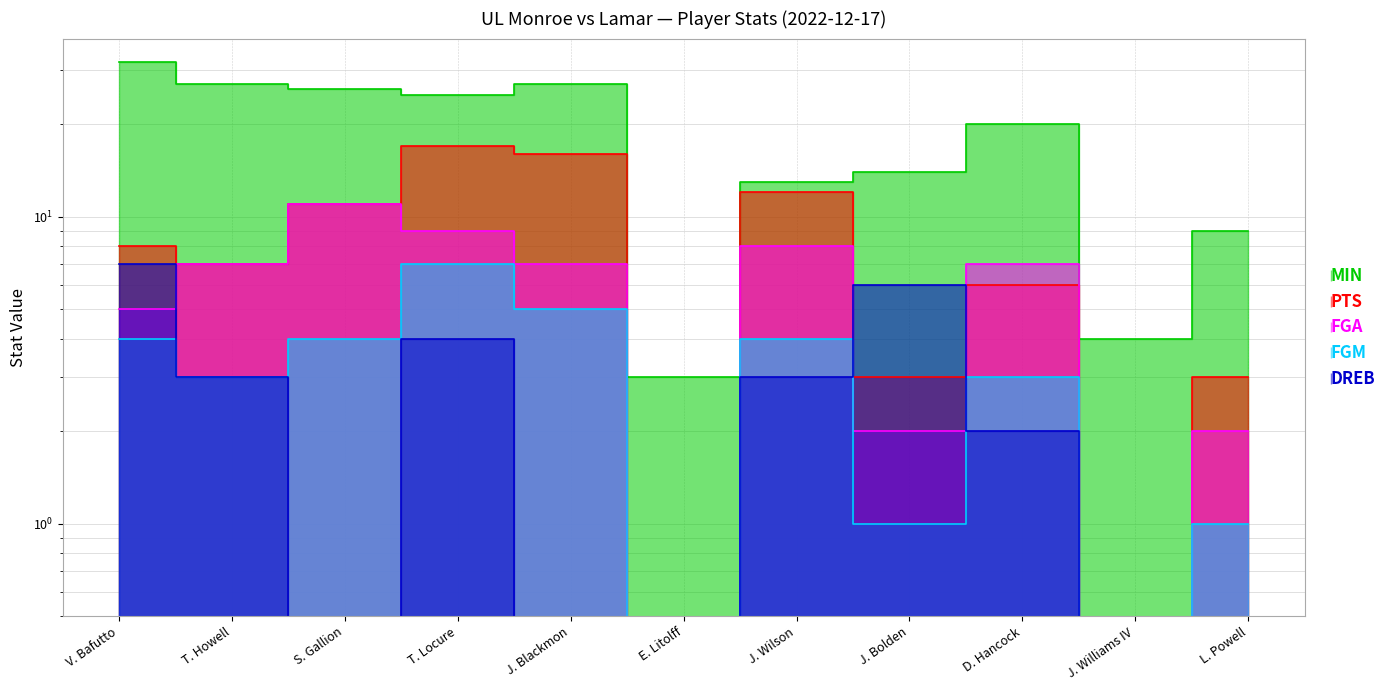

Reading right to left, transcribe all the data shown in this chart.

MIN: L. Powell=9	J. Williams IV=4	D. Hancock=20	J. Bolden=14	J. Wilson=13	E. Litolff=3	J. Blackmon=27	T. Locure=25	S. Gallion=26	T. Howell=27	V. Bafutto=32
PTS: L. Powell=3	J. Williams IV=0	D. Hancock=6	J. Bolden=3	J. Wilson=12	E. Litolff=0	J. Blackmon=16	T. Locure=17	S. Gallion=11	T. Howell=7	V. Bafutto=8
FGA: L. Powell=2	J. Williams IV=0	D. Hancock=7	J. Bolden=2	J. Wilson=8	E. Litolff=0	J. Blackmon=7	T. Locure=9	S. Gallion=11	T. Howell=7	V. Bafutto=5
FGM: L. Powell=1	J. Williams IV=0	D. Hancock=3	J. Bolden=1	J. Wilson=4	E. Litolff=0	J. Blackmon=5	T. Locure=7	S. Gallion=4	T. Howell=3	V. Bafutto=4
DREB: L. Powell=0	J. Williams IV=0	D. Hancock=2	J. Bolden=6	J. Wilson=3	E. Litolff=0	J. Blackmon=0	T. Locure=4	S. Gallion=0	T. Howell=3	V. Bafutto=7